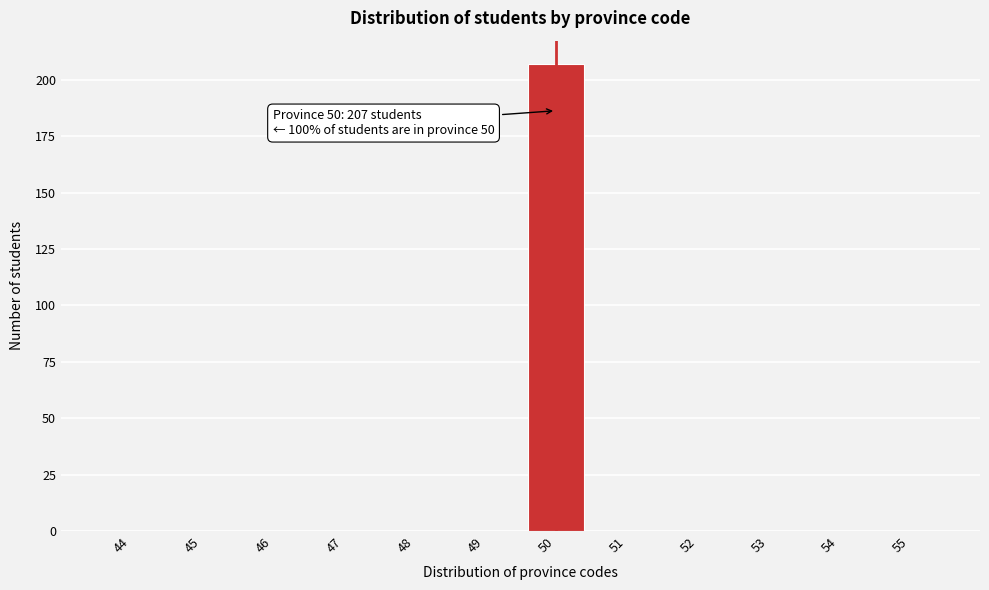

Reading right to left, extract all data points from this chart.

55=0	54=0	53=0	52=0	51=0	50=207	49=0	48=0	47=0	46=0	45=0	44=0